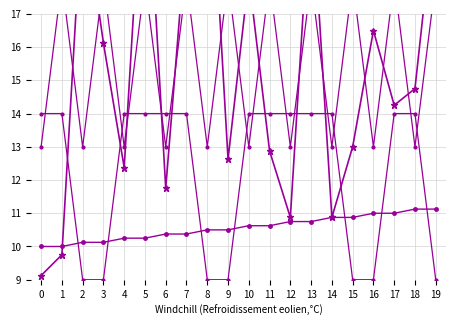

What is the greatest value displayed?

23.5